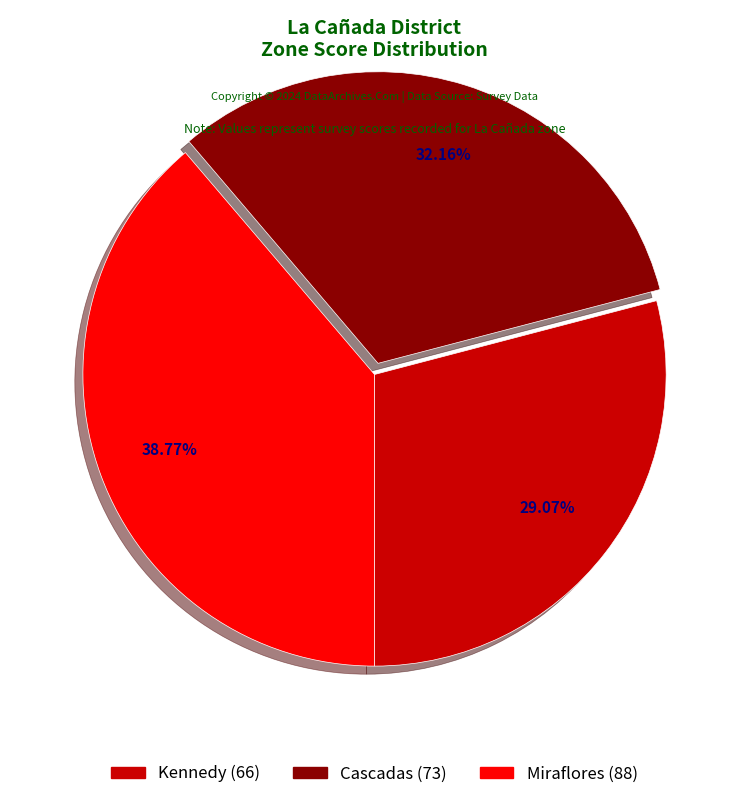

Count the number of slices in the pie.

3